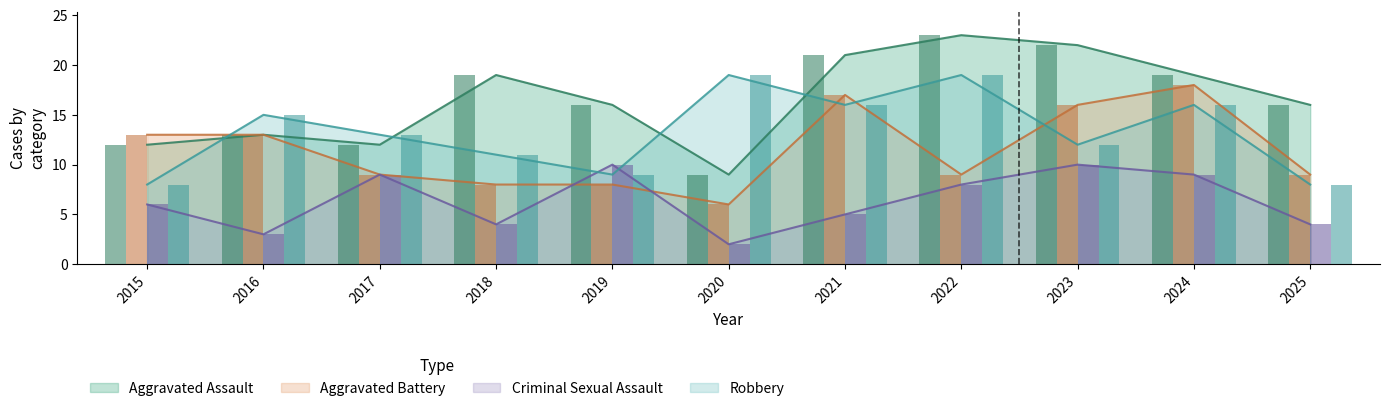

What is the value of the Robbery bar at the 7th from the left?

16